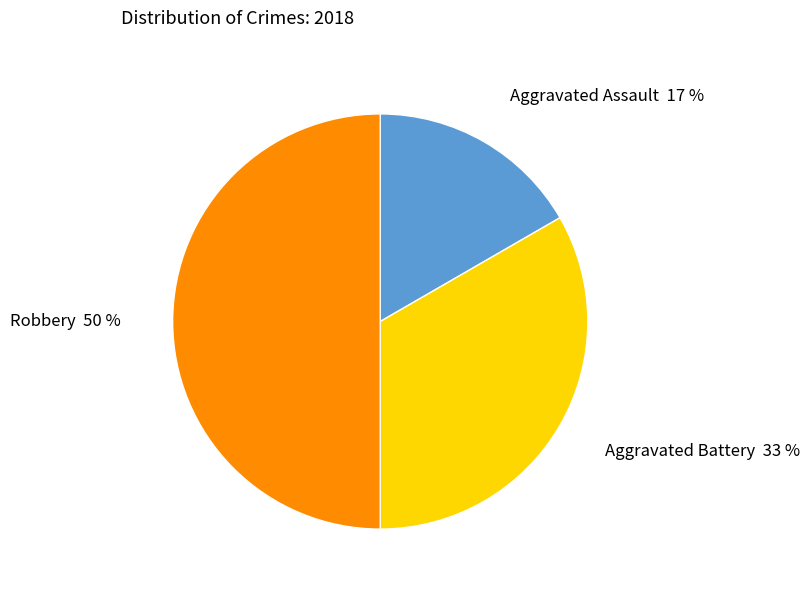

Is it true that Aggravated Battery is 33% of the pie?

True